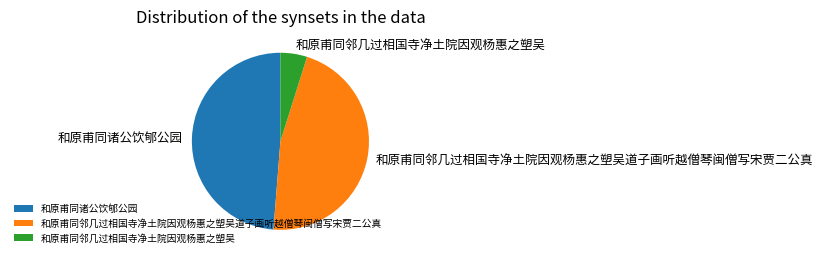

Which category has the biggest portion of the pie?

和原甫同诸公饮郇公园